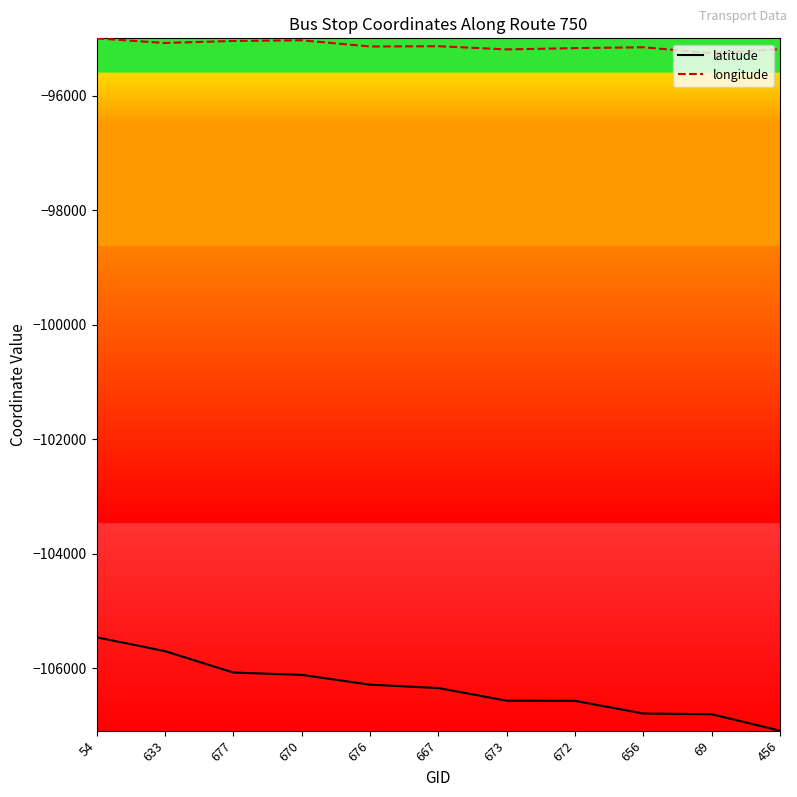

At which label does latitude reach its peak?

54